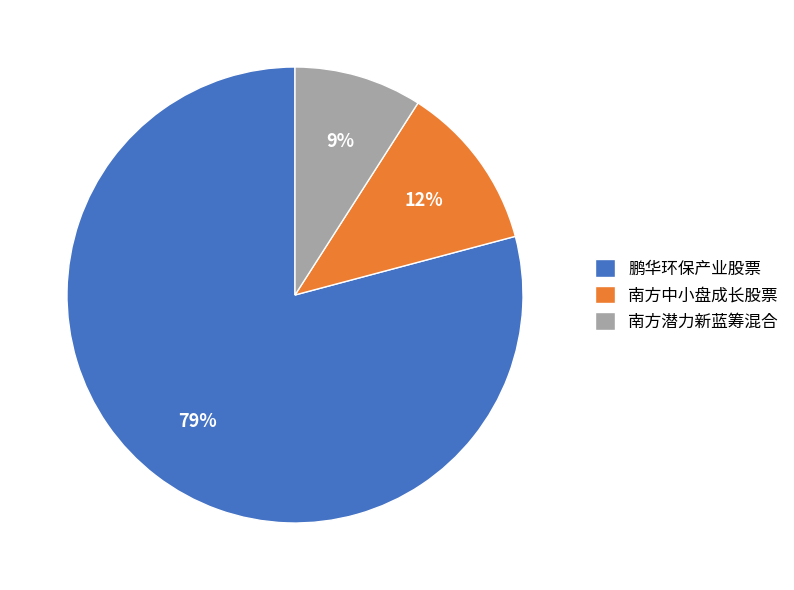

Which slice represents more than half of the pie?

鹏华环保产业股票